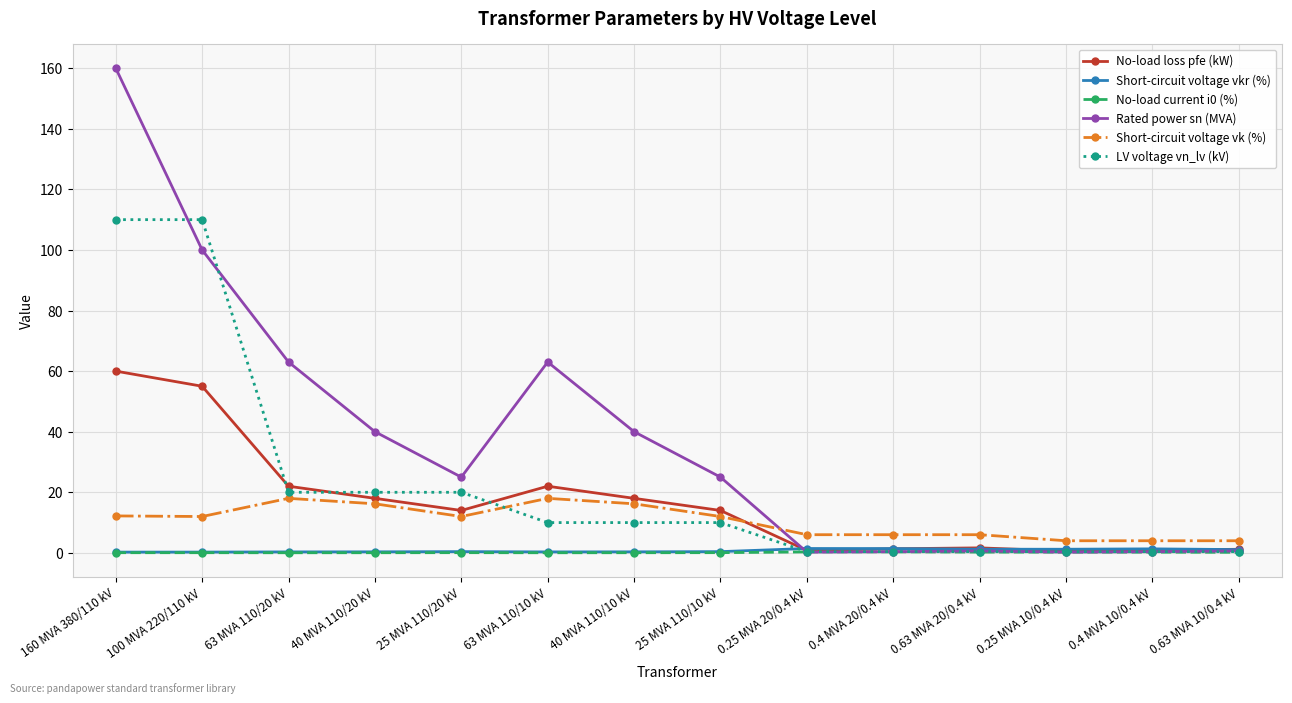

What is the average value of the LV voltage vn_lv (kV) series?

22.3